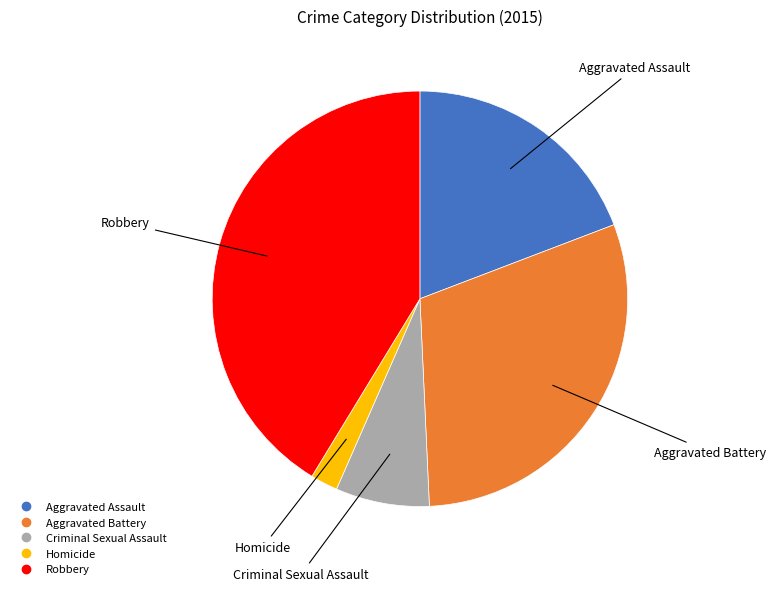

Which has a higher value, Robbery or Aggravated Assault?

Robbery